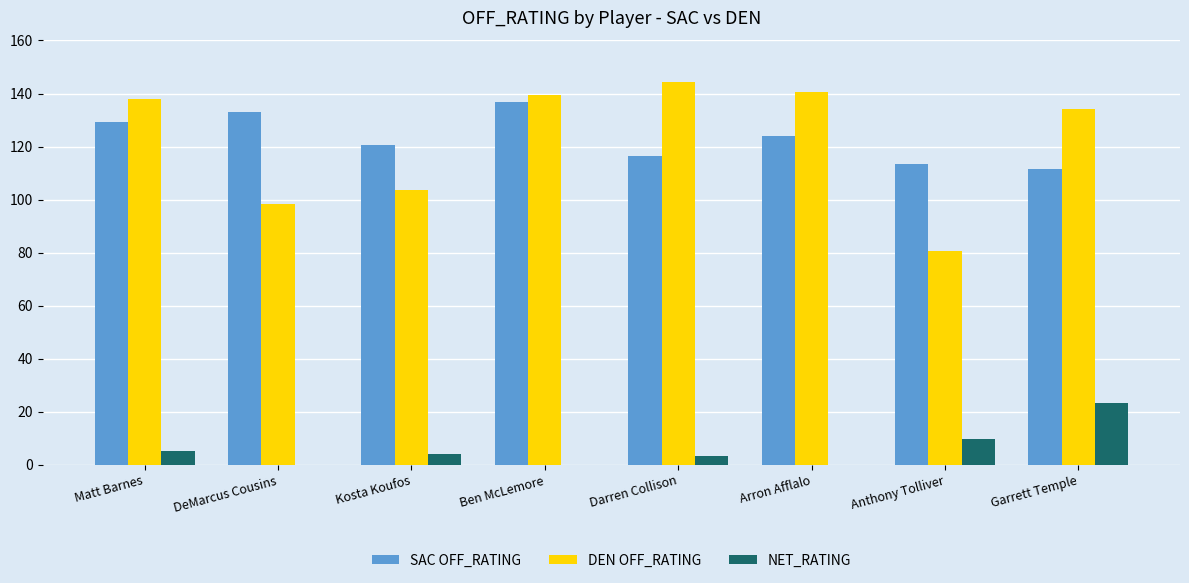

Rank the series at Arron Afflalo from highest to lowest value.

DEN OFF_RATING, SAC OFF_RATING, NET_RATING